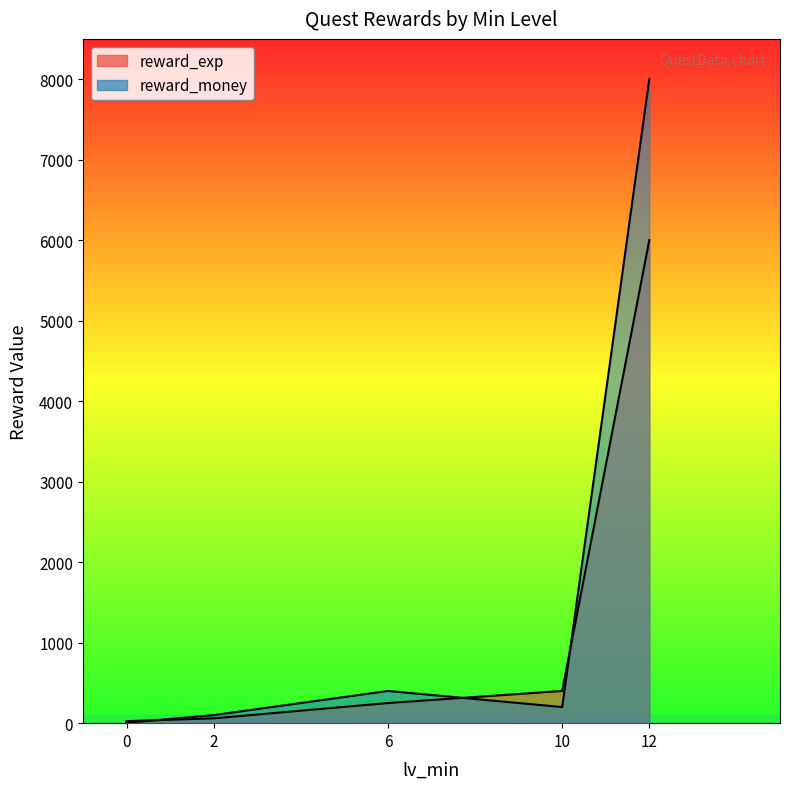

At which label is reward_exp closest to 3012?

10